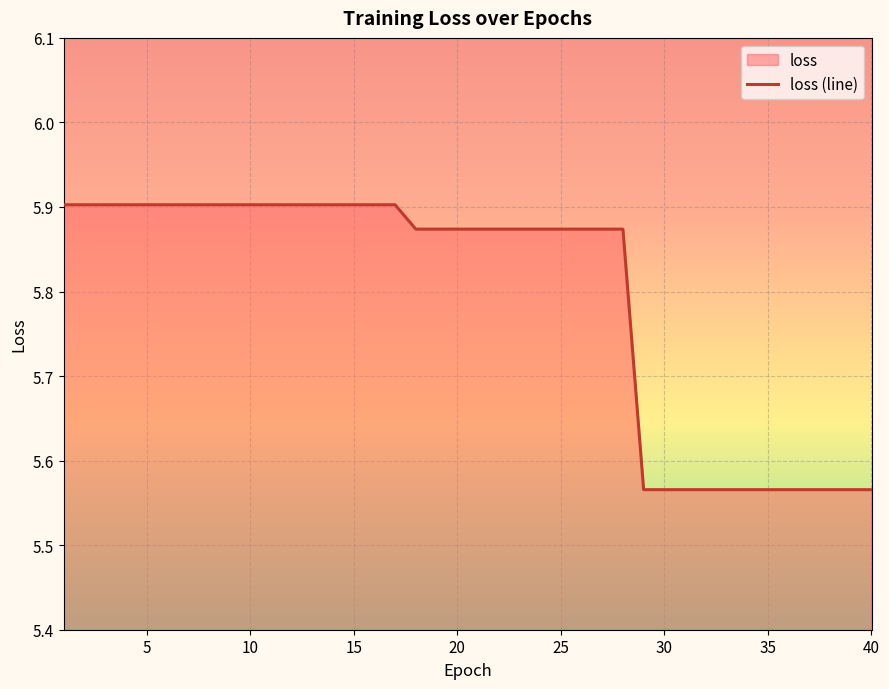

Which label corresponds to the smallest value in the chart?

29